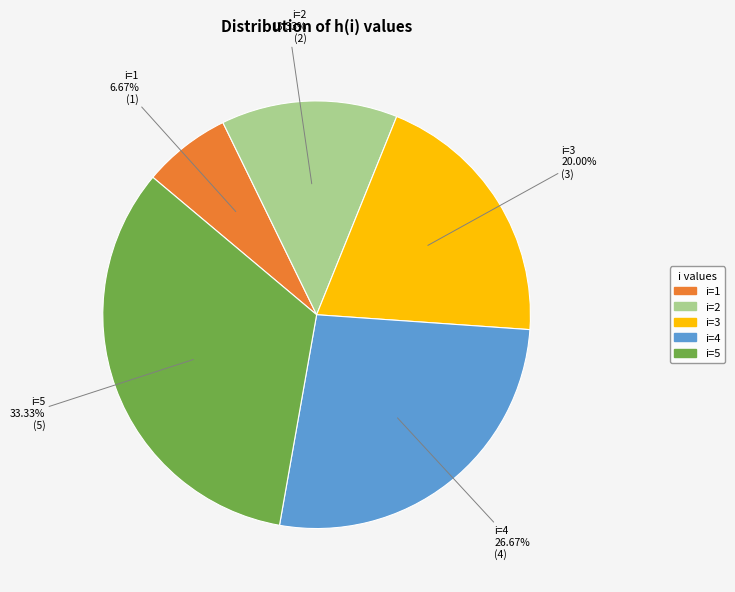

Is there a majority slice in this chart?

No